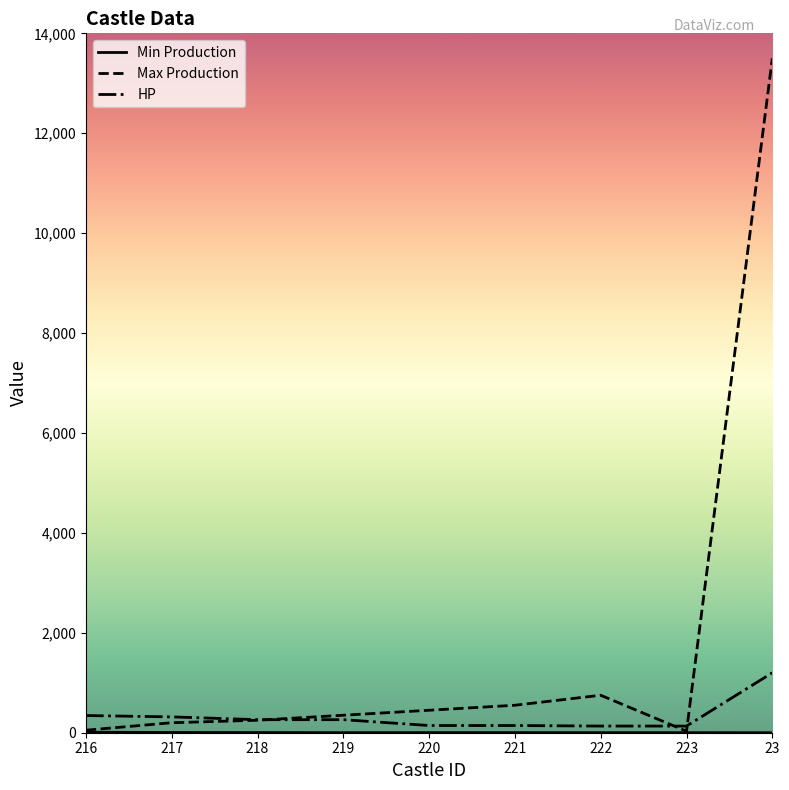

Which series has the largest total across all categories?

Max Production